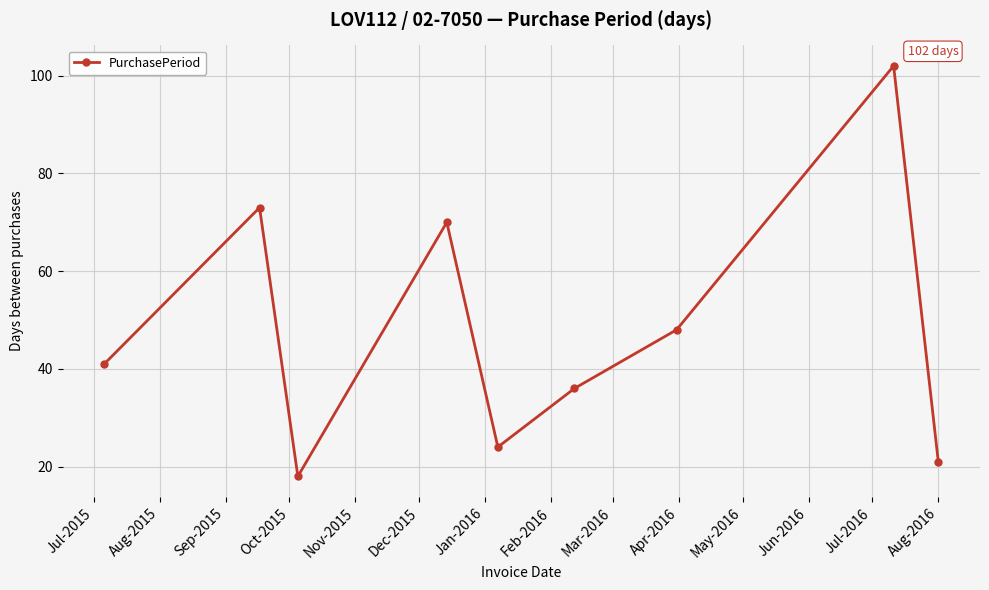

What is the value of the 5th point from the left?

24